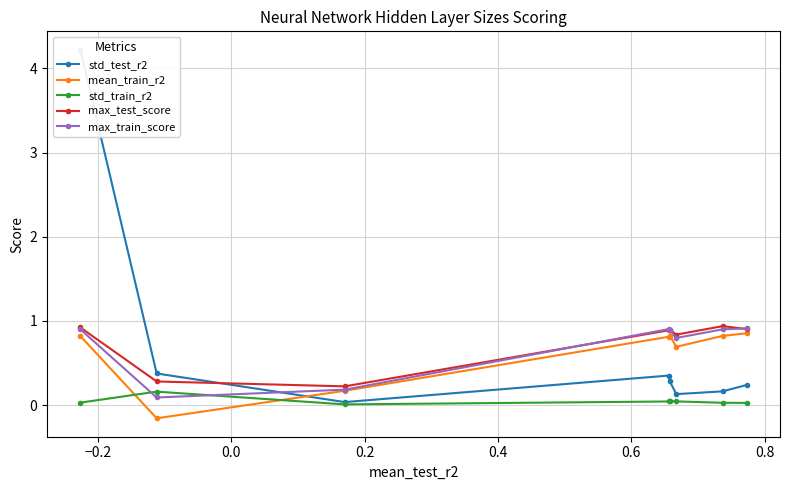

What is the sum of all max_test_score values?

5.9